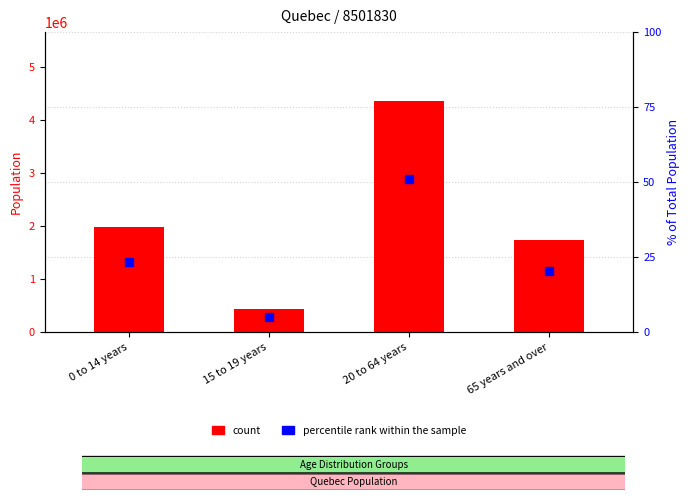

Which series has the largest total across all categories?

count